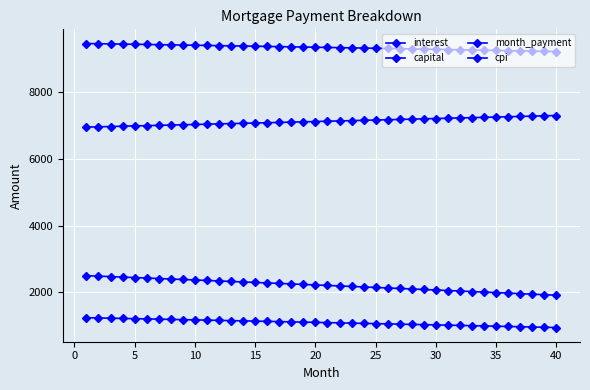

True or false: month_payment and cpi intersect in this chart.

False